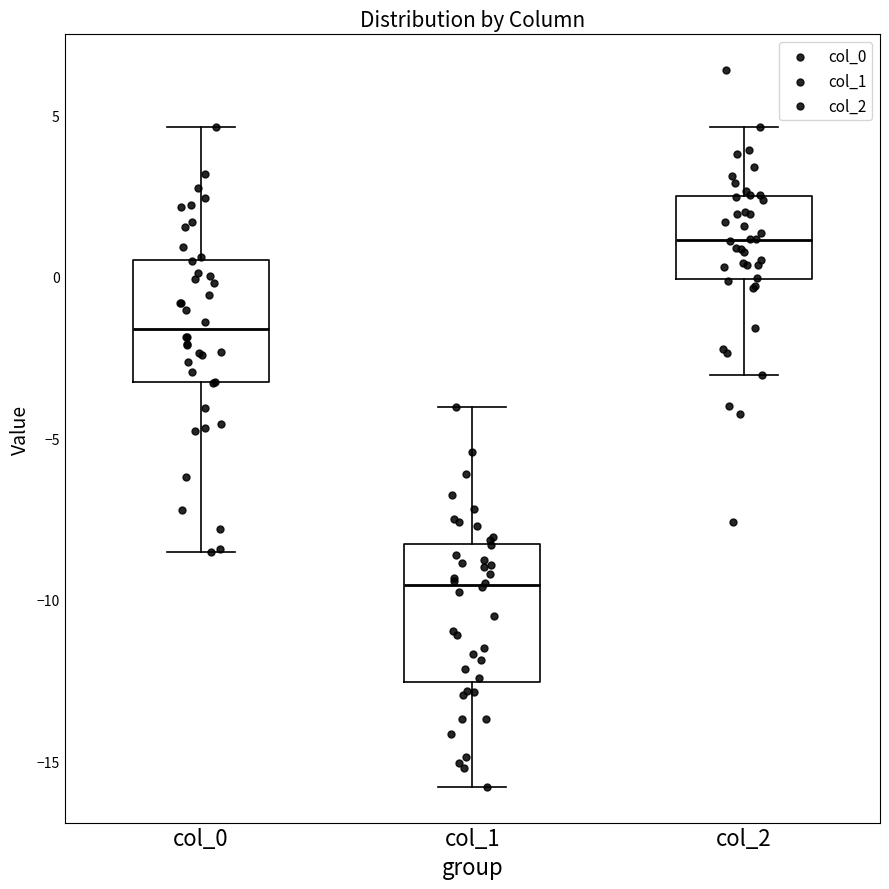

Reading left to right, transcribe this box plot: for each box, give where its median line is, the range the box spans, and where its two whiskers end, as read against the y-axis. The values are not printed on the chart, so give them approximately, as read against the axis.

col_0: median -1.5, box -3.5 to 0.5, whiskers -8.5 to 4.5
col_1: median -9.5, box -12.5 to -8.5, whiskers -16.0 to -4.0
col_2: median 1.0, box 0.0 to 2.5, whiskers -3.0 to 4.5